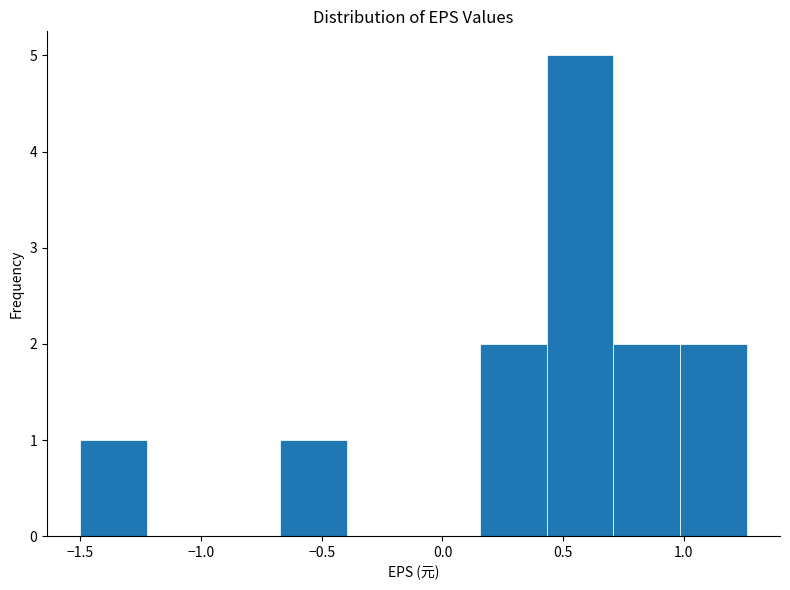

Reading left to right, list every bar in this chart as the range it spans on the x-axis followed by its height. Neither the bar edges nor the heights are printed on the chart, so give them approximately, as read against the axes.

-1.50 to -1.20: 1
-1.20 to -0.95: 0
-0.95 to -0.65: 0
-0.65 to -0.40: 1
-0.40 to -0.10: 0
-0.10 to 0.15: 0
0.15 to 0.45: 2
0.45 to 0.70: 5
0.70 to 1.00: 2
1.00 to 1.25: 2